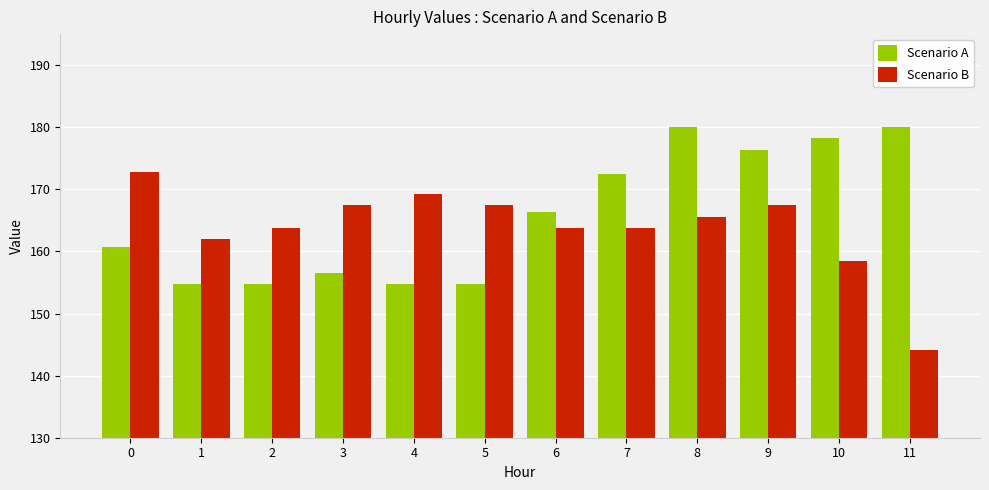

How many data points does each series have?

12